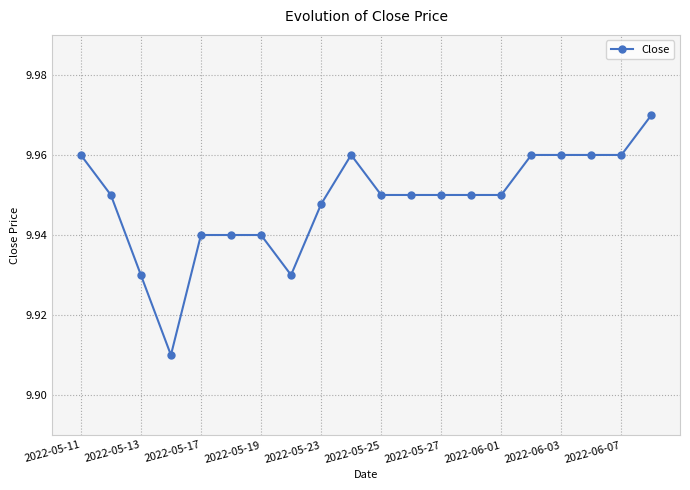

How many values are between 9 and 10?

20